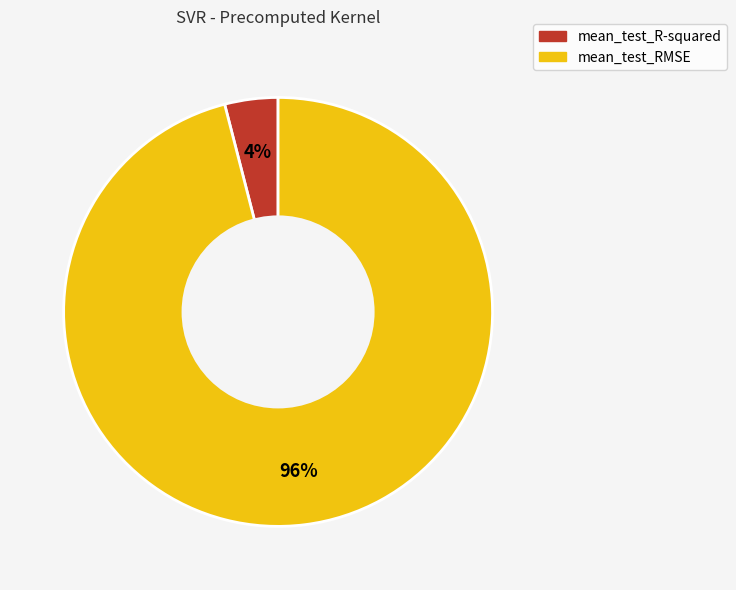

What is the largest slice in the pie chart?

mean_test_RMSE